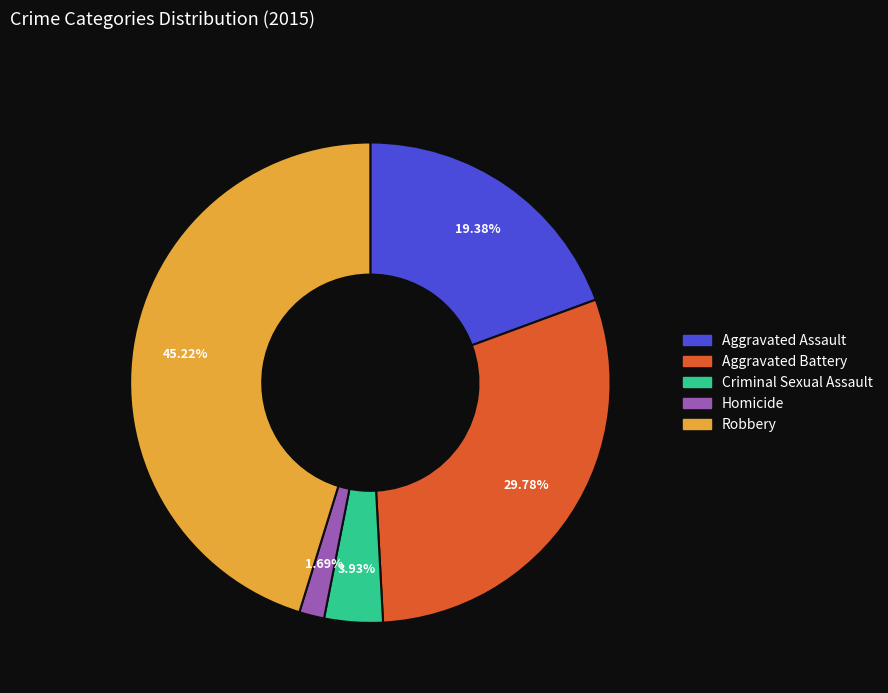

To the nearest percent, what is the difference between the largest and smallest slice percentages?

44%